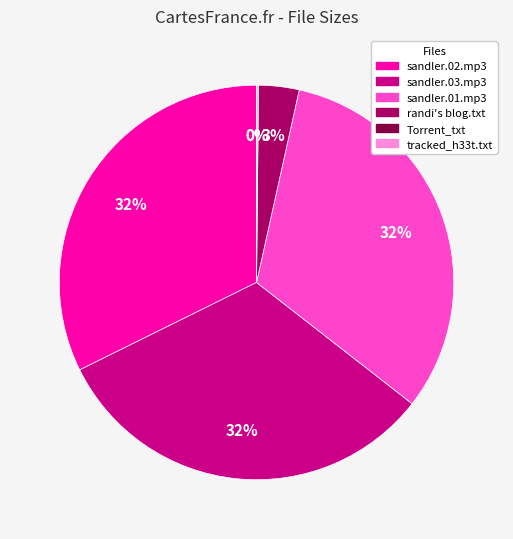

Is there a majority slice in this chart?

No